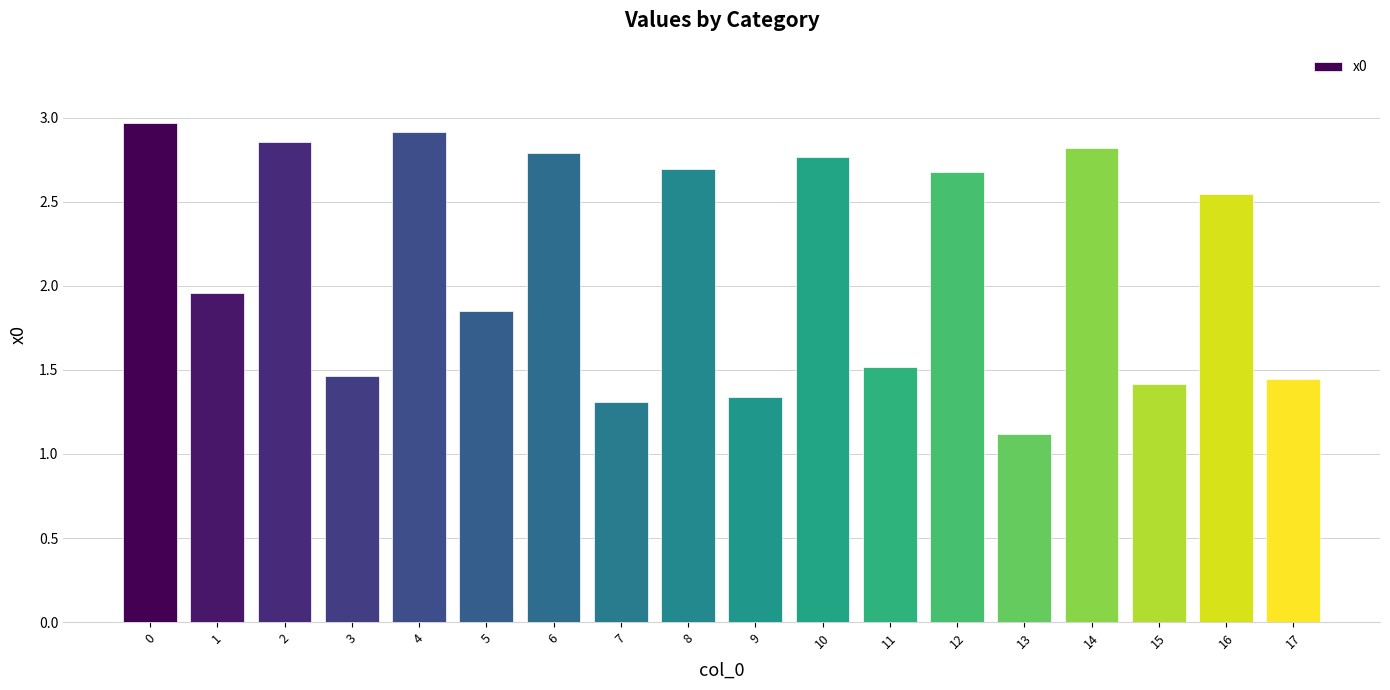

What is the sum of all values?

38.4